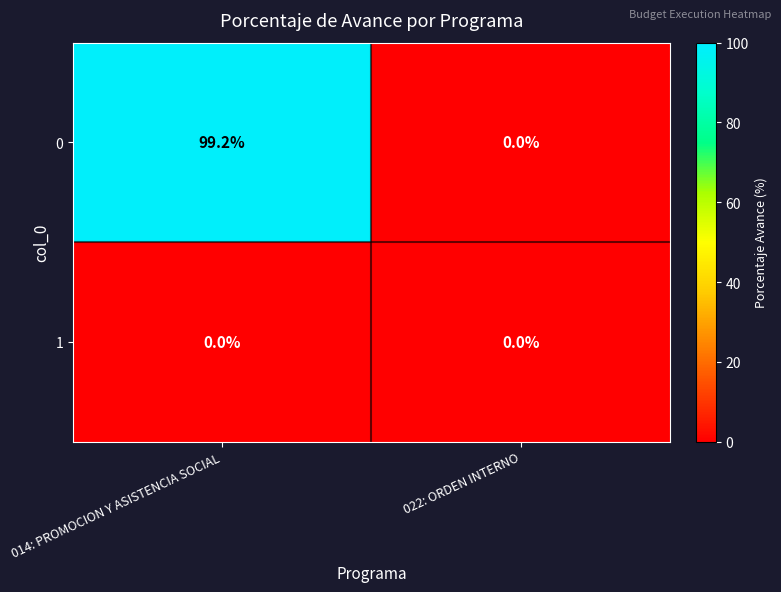

What is the sum of all 0 values?

99.2